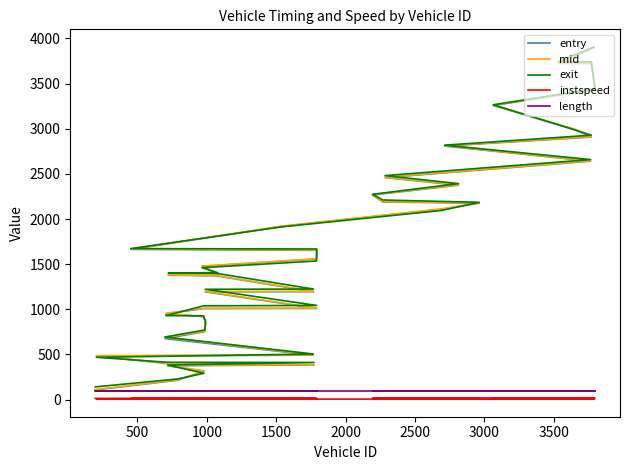

Is the value of entry at 19 greater than the value of exit at 4000?

Yes